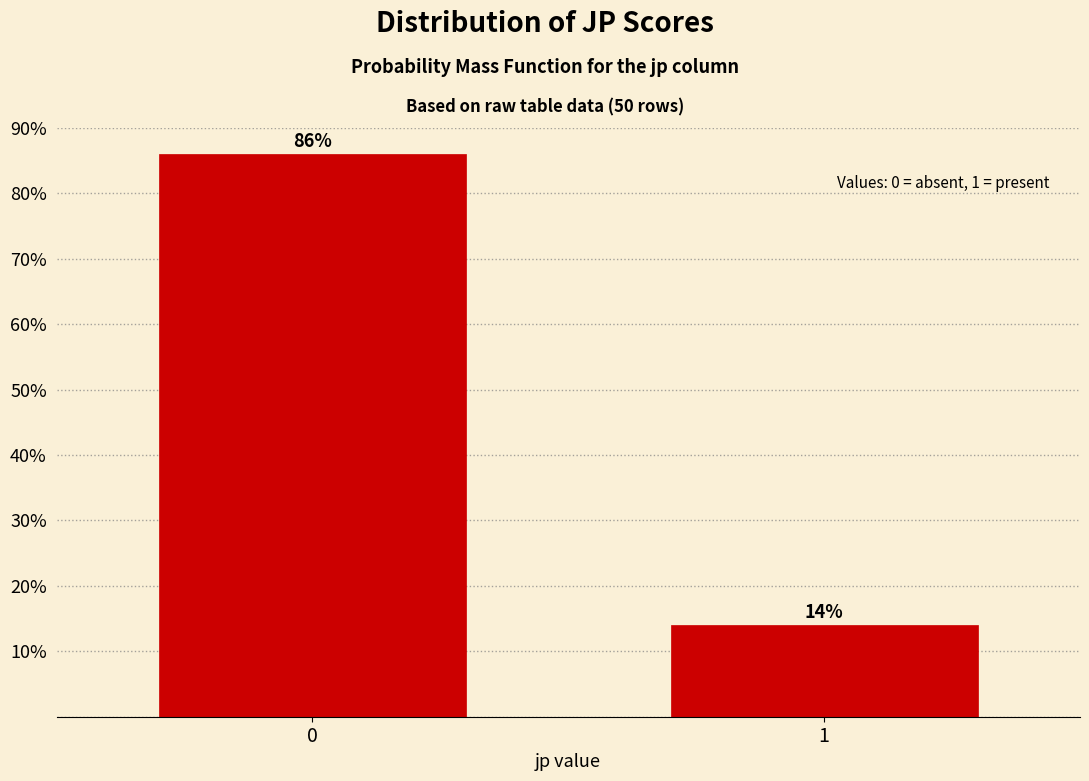

Reading left to right, list all the values displayed in this chart.

86.0	14.0